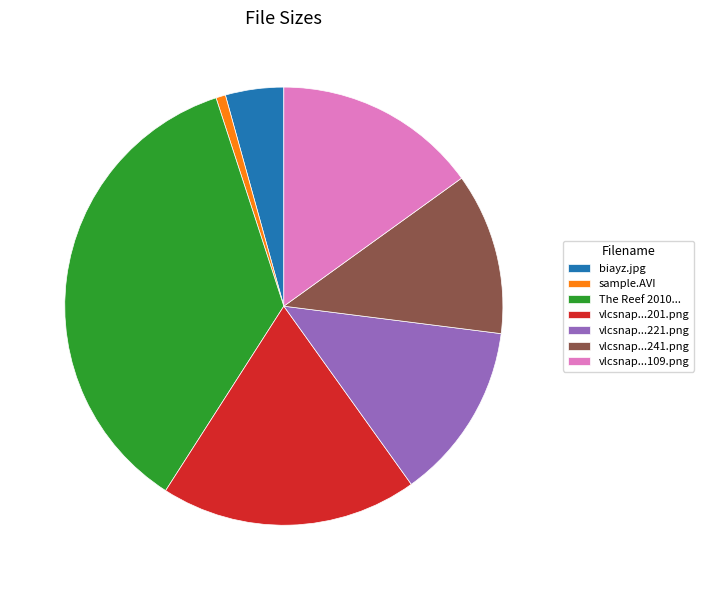

Which slice is the smallest?

sample.AVI